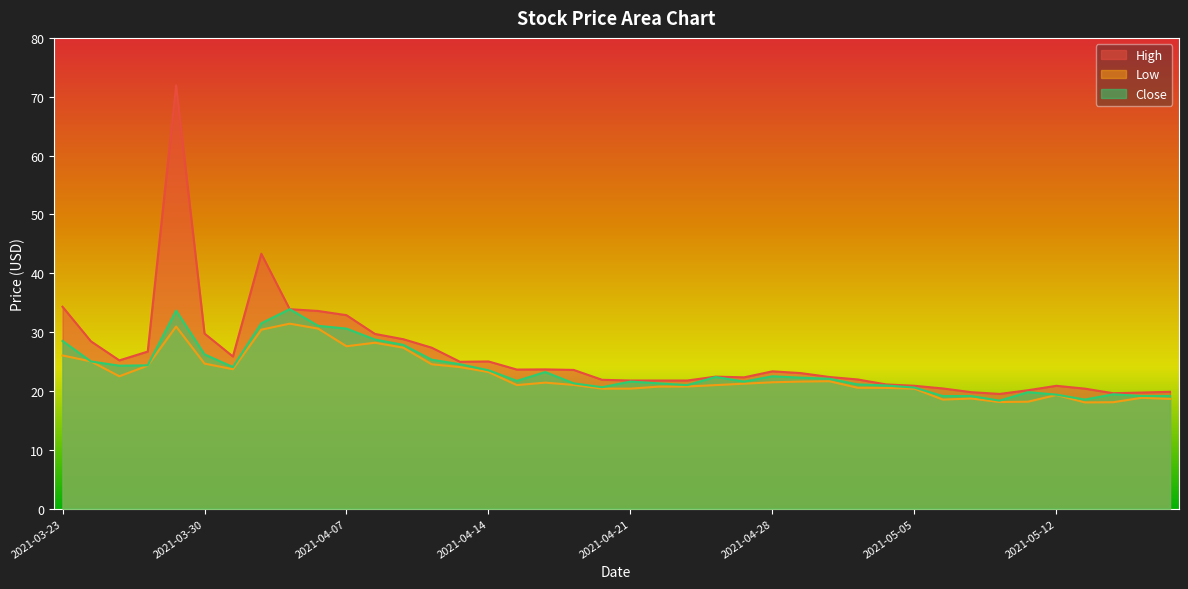

What is the label of the 7th point from the right?

2021-05-10